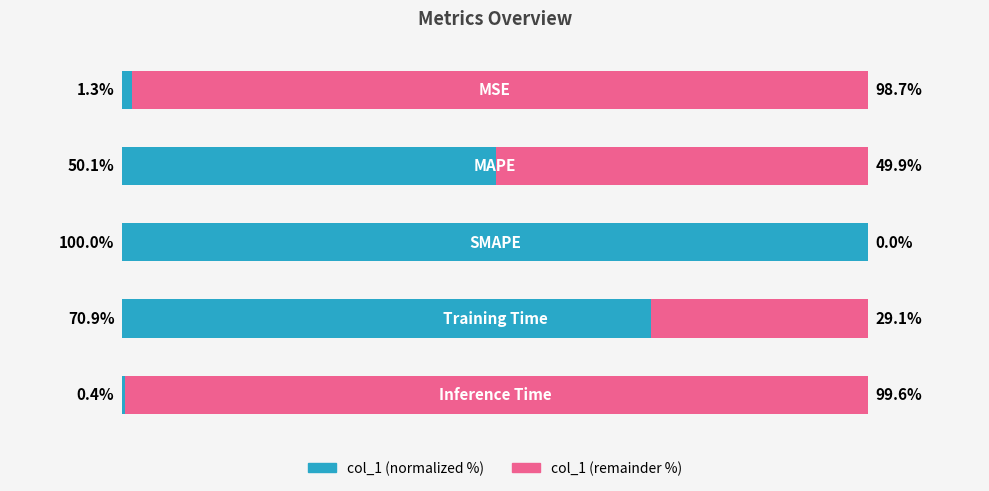

Reading left to right, transcribe all the data shown in this chart.

col_1 (normalized): 0=1.3	1=50.1	2=100.0	3=70.9	4=0.4
col_1 (remainder): 0=98.7	1=49.9	2=0.0	3=29.1	4=99.6